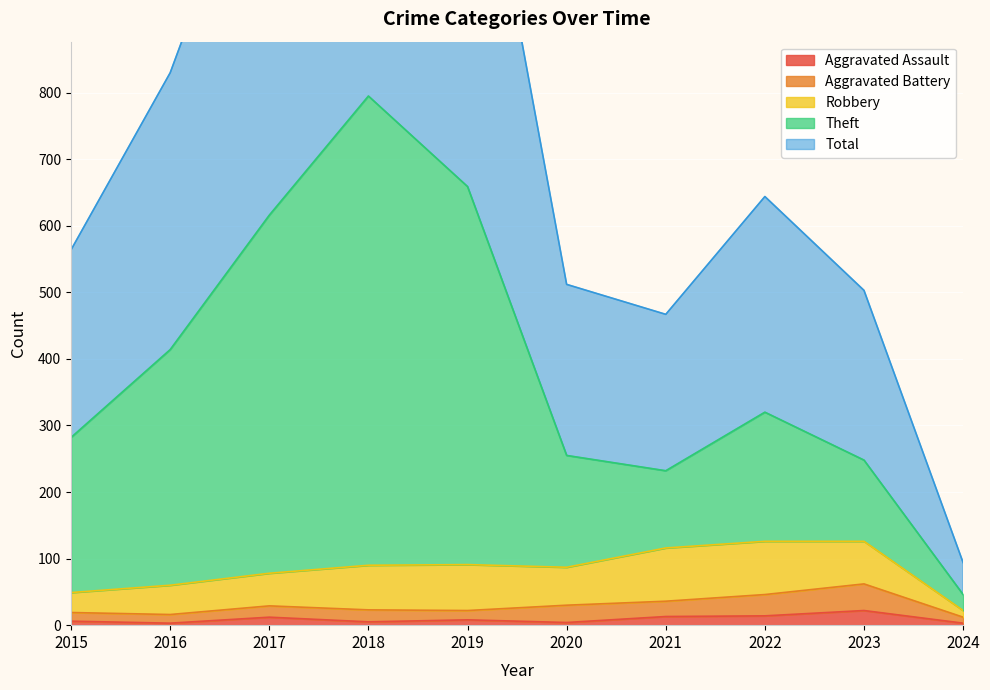

The value of Theft at 2019 is 659. True or false?

True